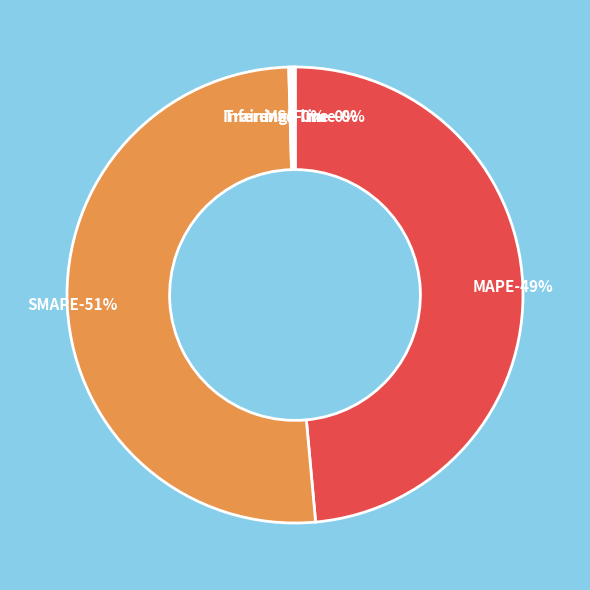

How many segments does this pie chart have?

5